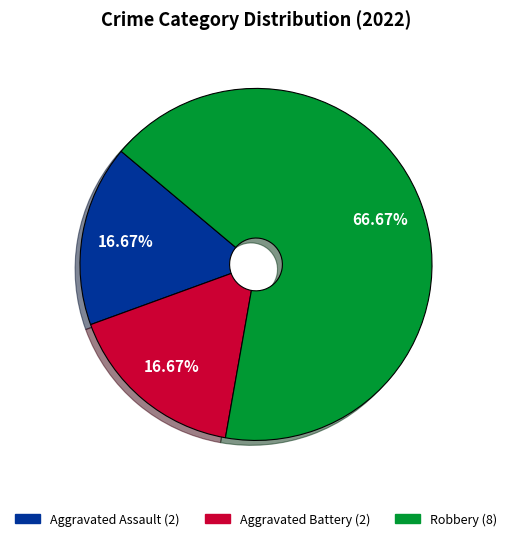

Which slice represents more than half of the pie?

Robbery